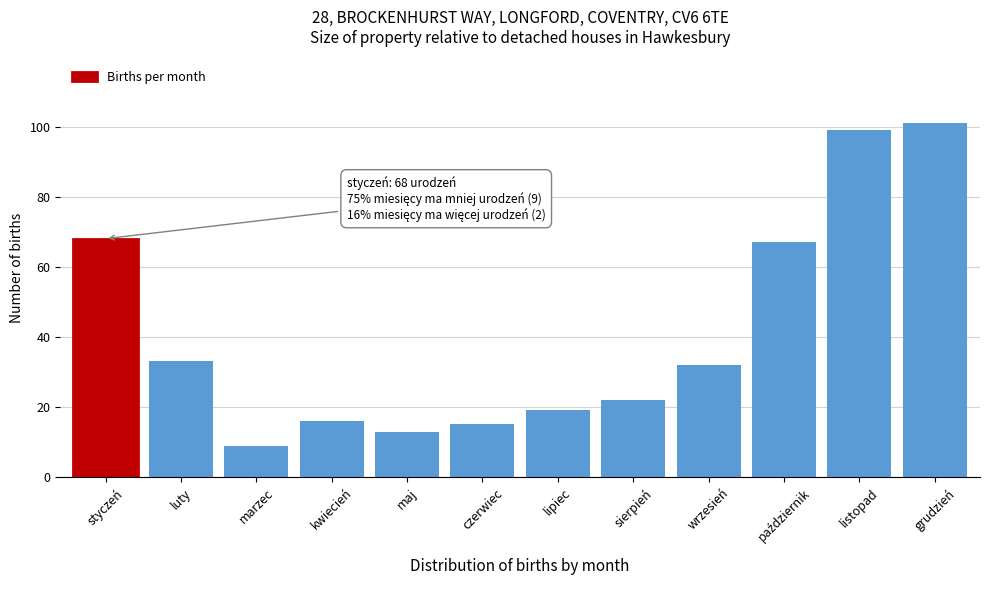

Reading left to right, list all the values displayed in this chart.

68	33	9	16	13	15	19	22	32	67	99	101